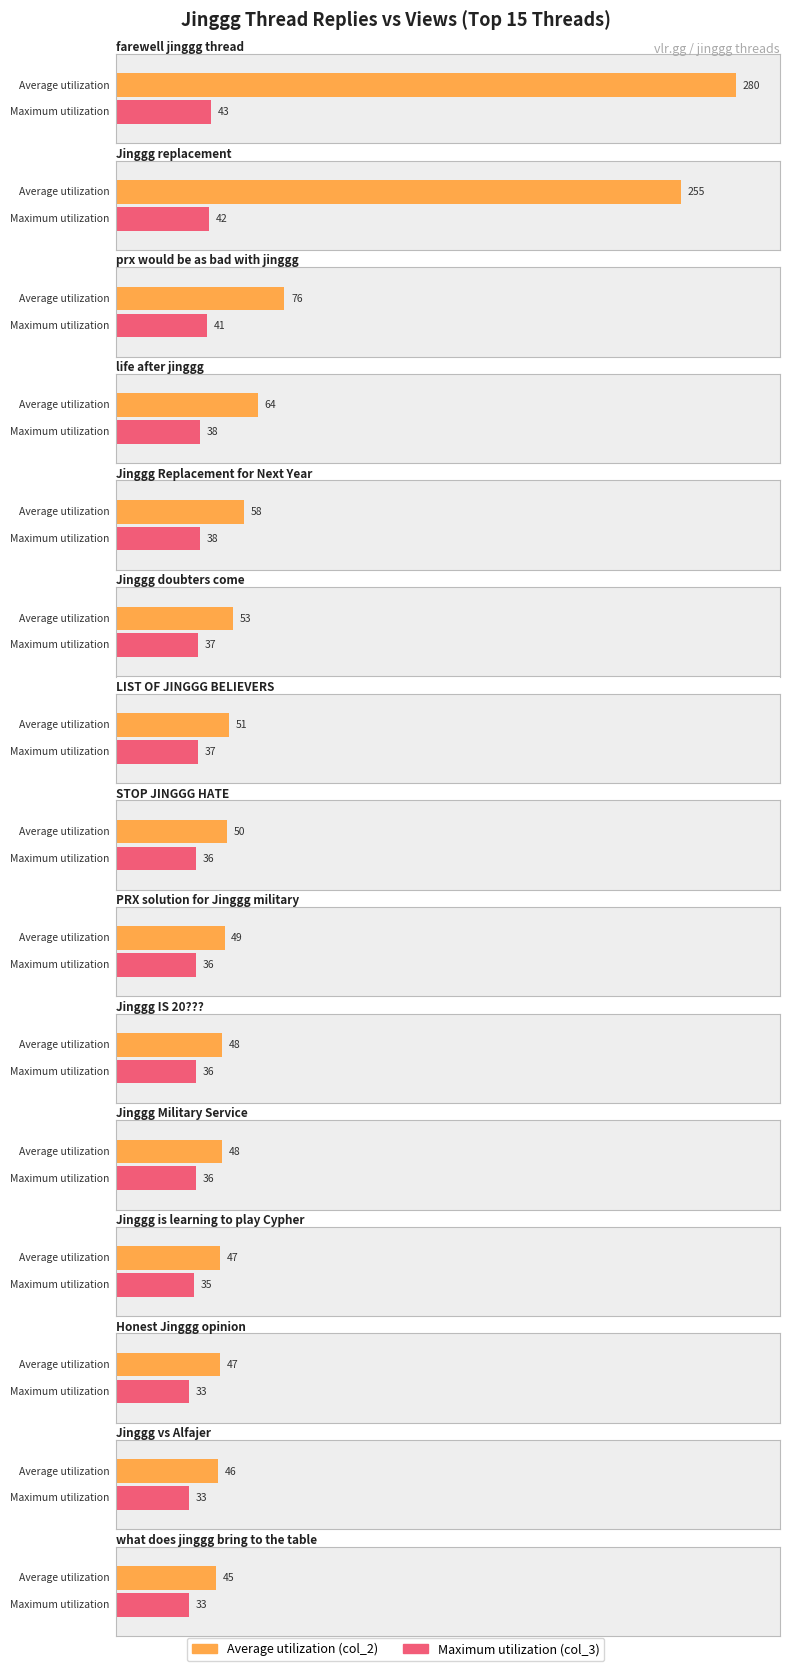

What is the value of the Maximum utilization bar at the 9th from the left?

36